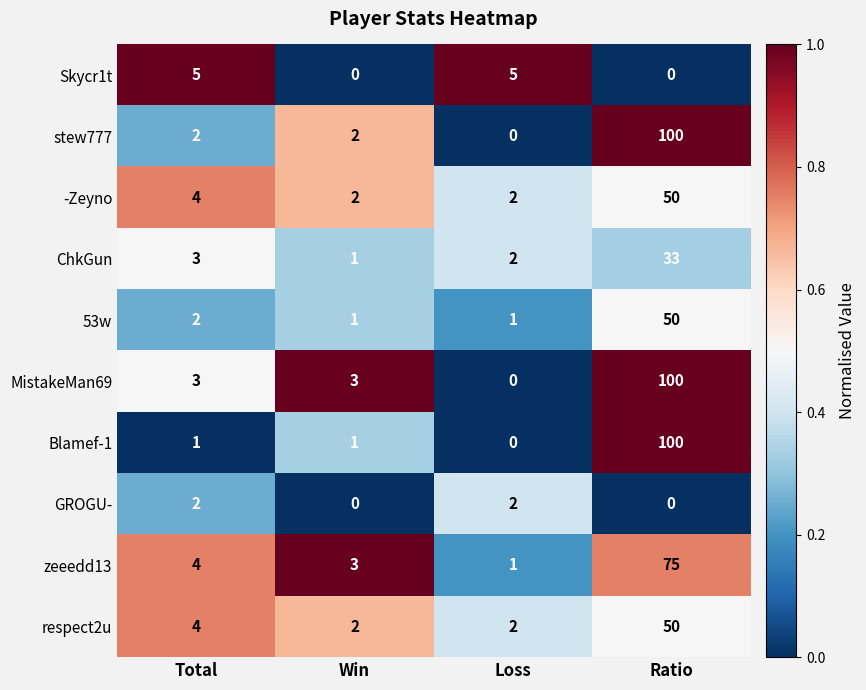

What is the total value across all series at Total?

30